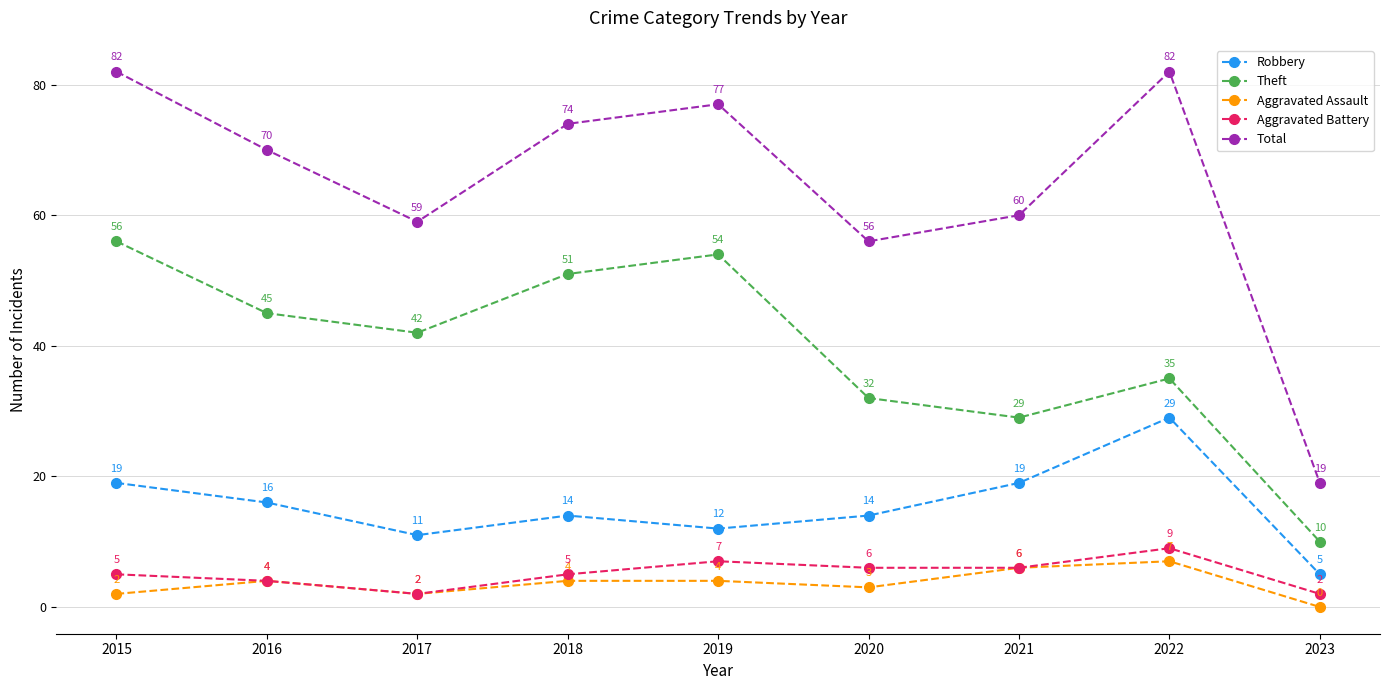

How many lines are shown in the chart?

5